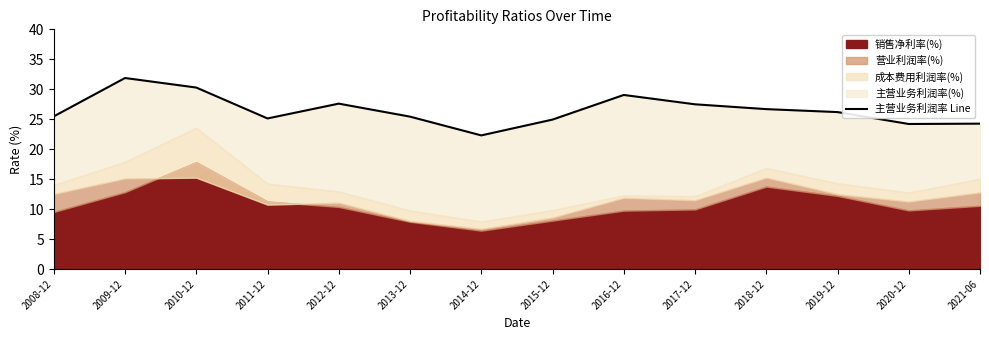

At which label is the value closest to 27?

2018-12